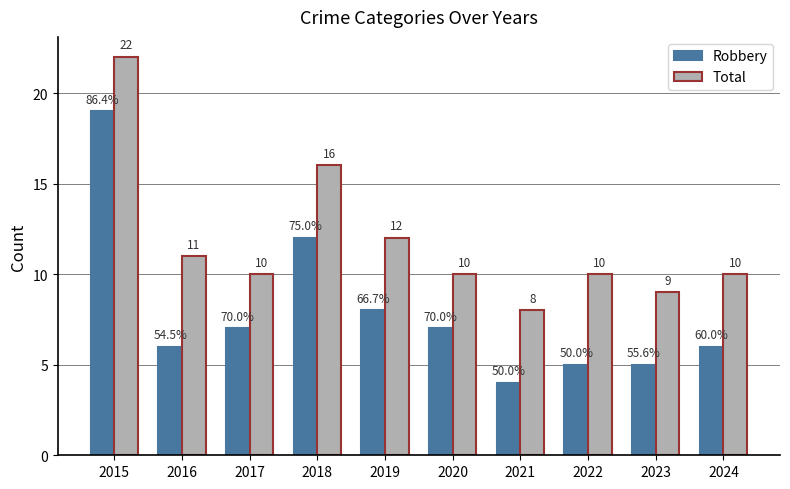

What is the value of the Robbery bar at the 7th from the left?

4